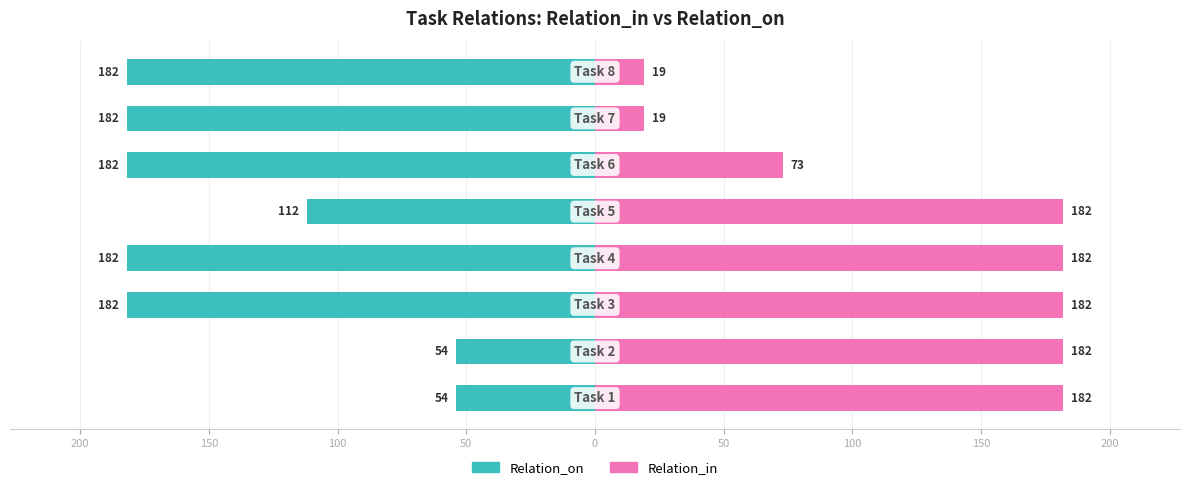

The Relation_in series shows 27 at 150. True or false?

False